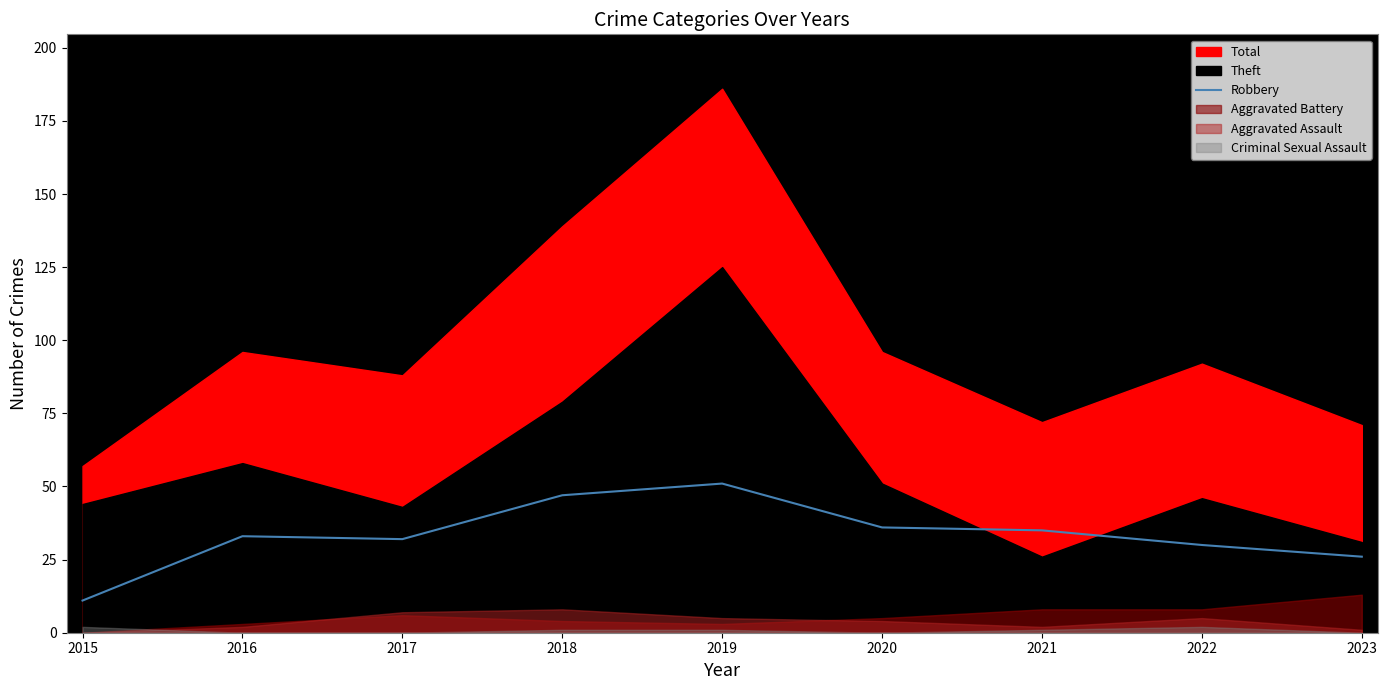

What is the highest value of the Robbery series?

51